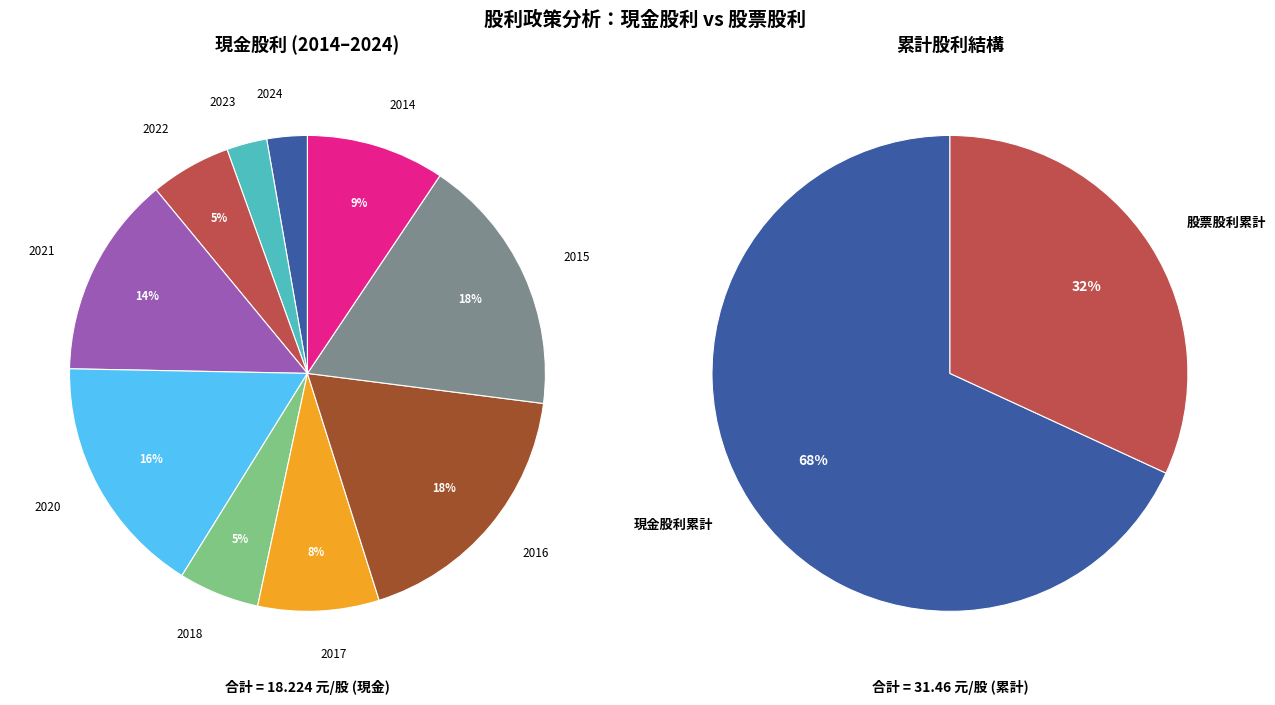

What is the difference between the highest and lowest values at 2022?

1.0